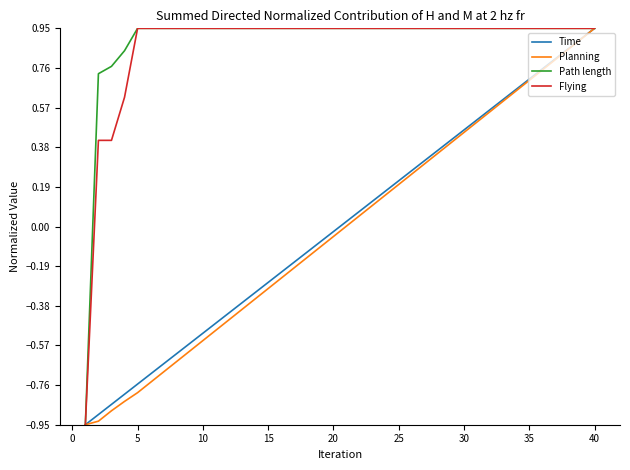

Is this an area chart (filled region under the line)?

No